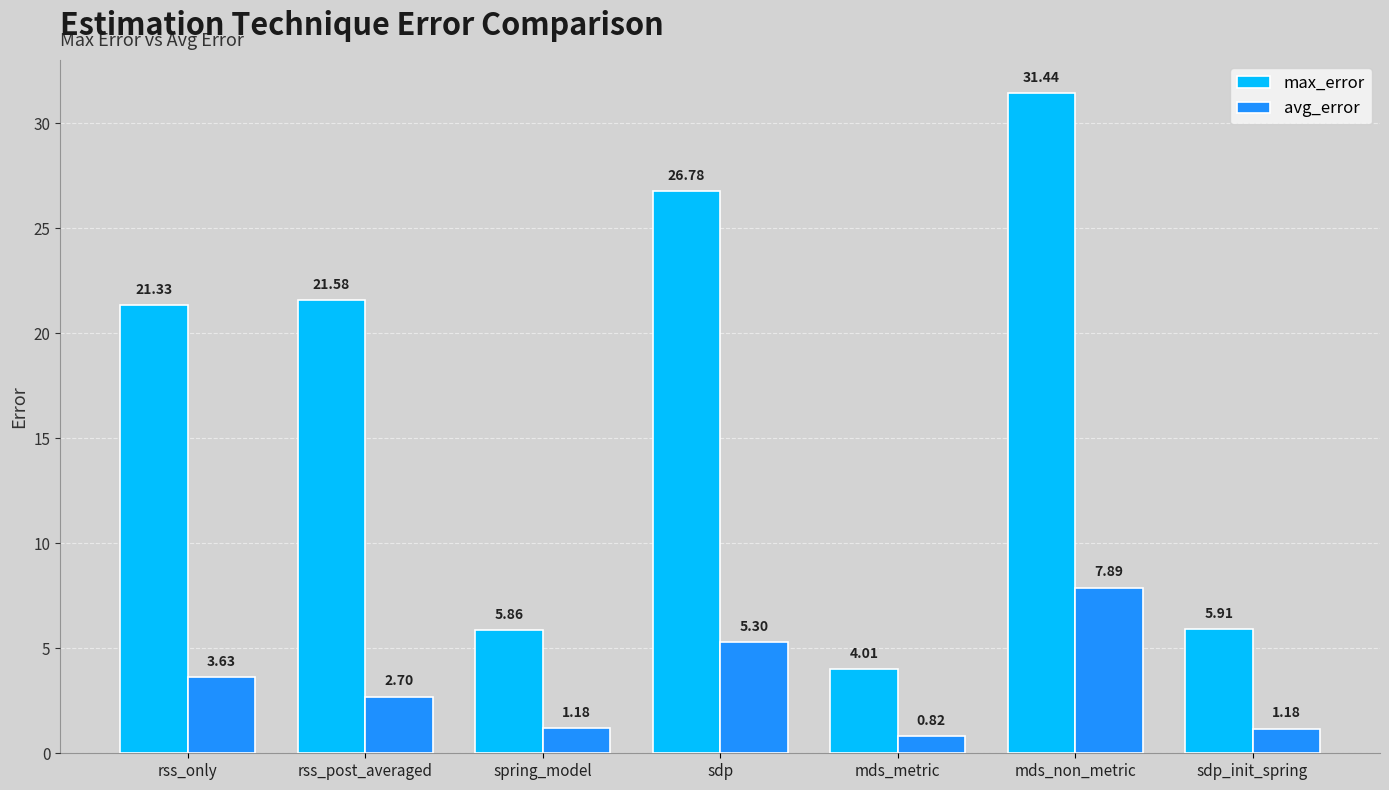

What is the difference between the max_error values at rss_only and mds_metric?

17.3